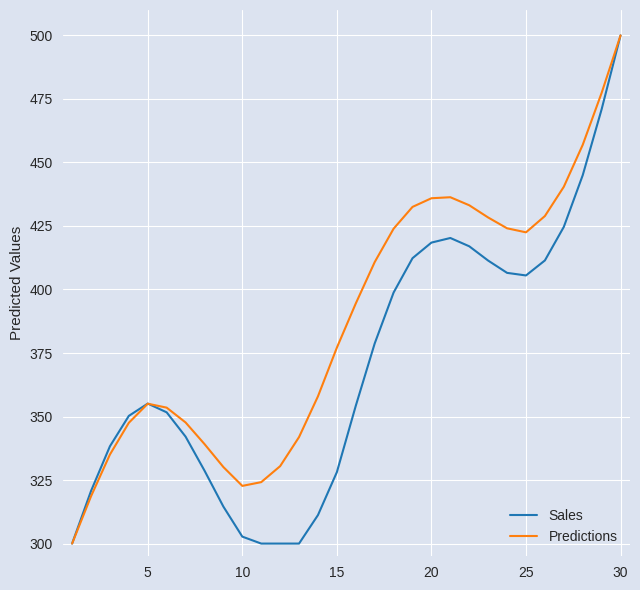

List the series in order of their overall mean, highest first.

Predictions, Sales